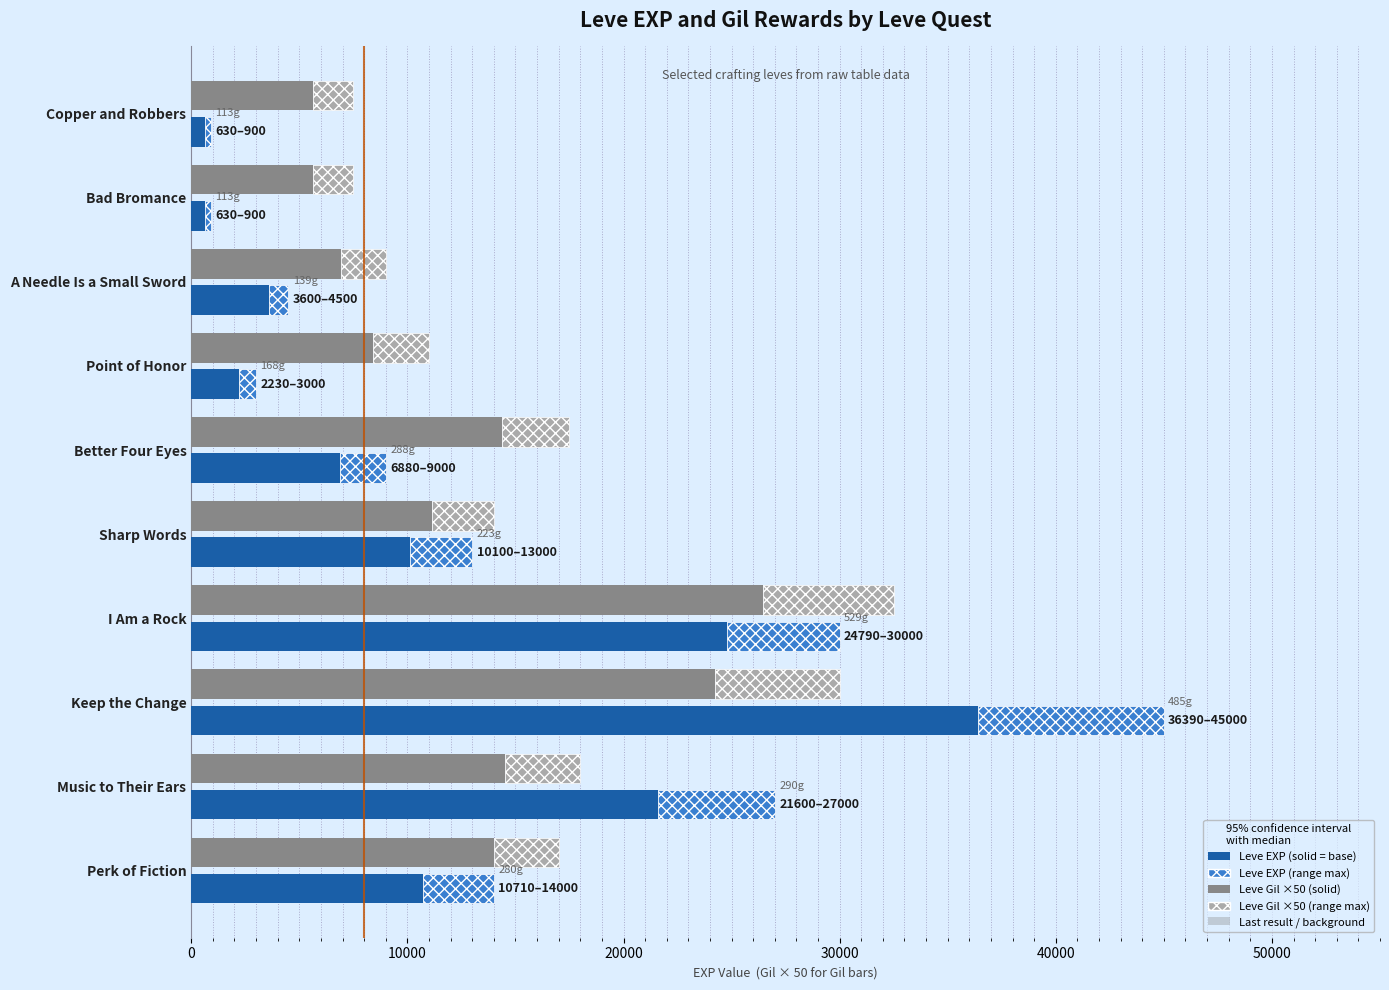

How many data points in Leve Gil (×50) are above 14000?

4